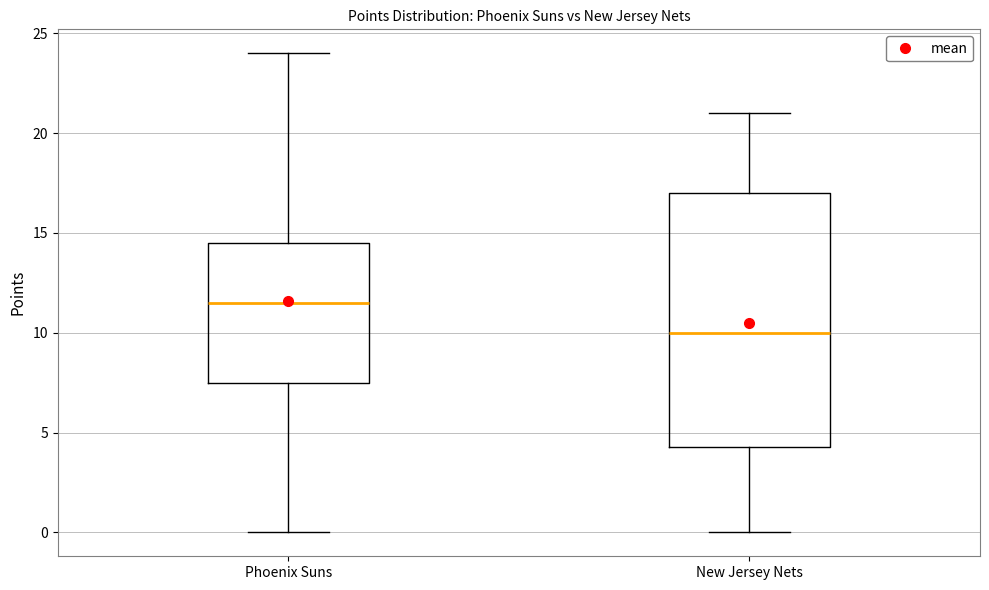

Reading left to right, read every box against the y-axis: the position of its median line, the range the box covers, and the ends of its whiskers. The values are not printed on the chart, so give them approximately, as read against the axis.

Phoenix Suns: median 11.5, box 7.5 to 14.5, whiskers 0.0 to 24.0
New Jersey Nets: median 10.0, box 4.5 to 17.0, whiskers 0.0 to 21.0